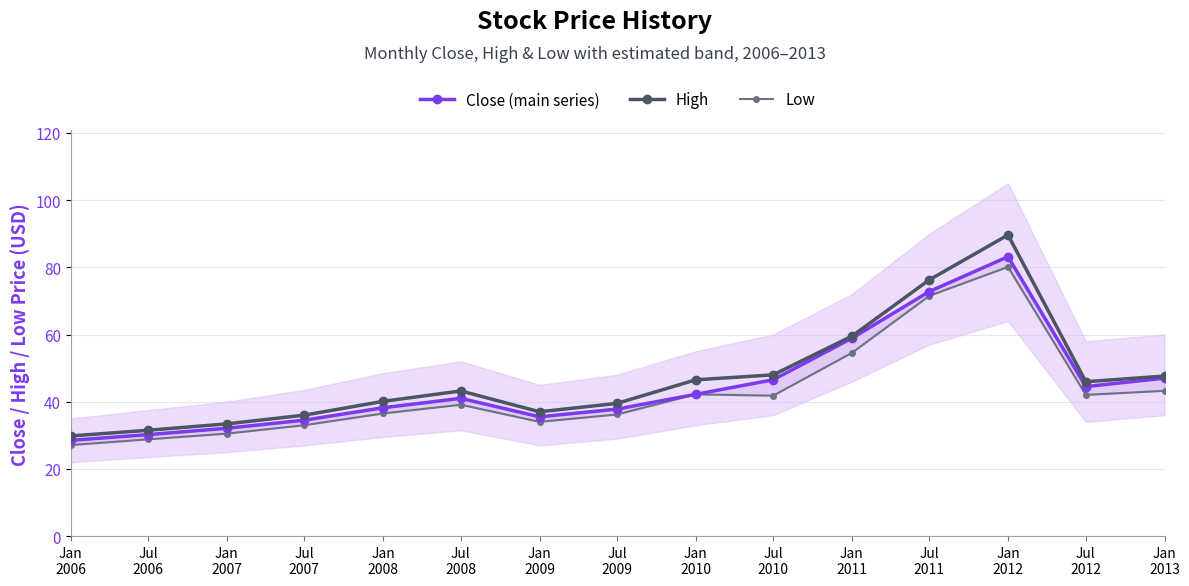

The Low series shows 46.0 at Jul
2011. True or false?

False